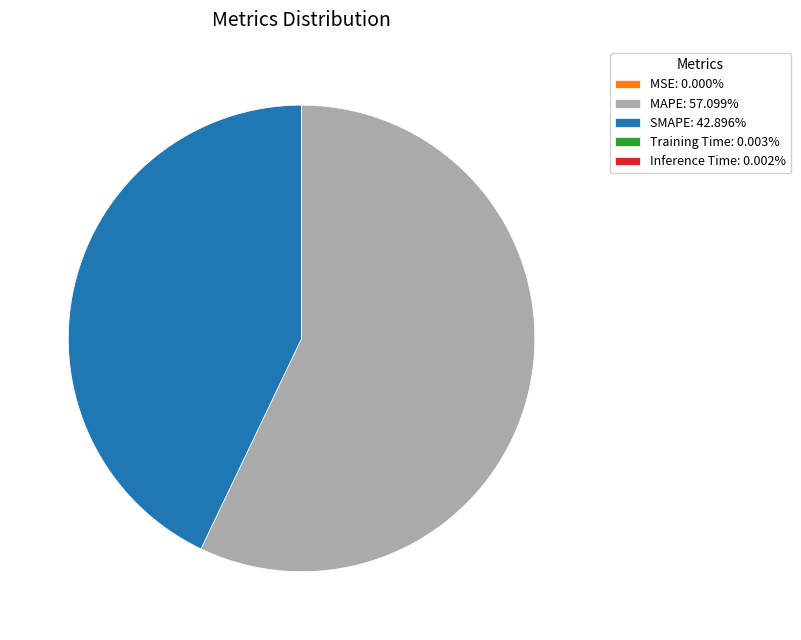

Does any single category account for the majority?

Yes